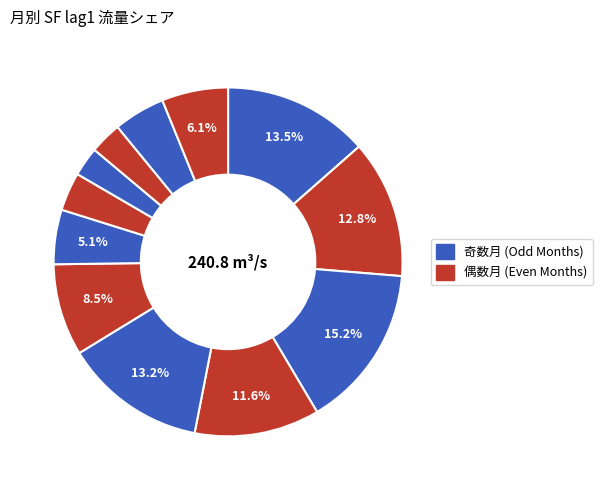

Which category has the biggest portion of the pie?

1